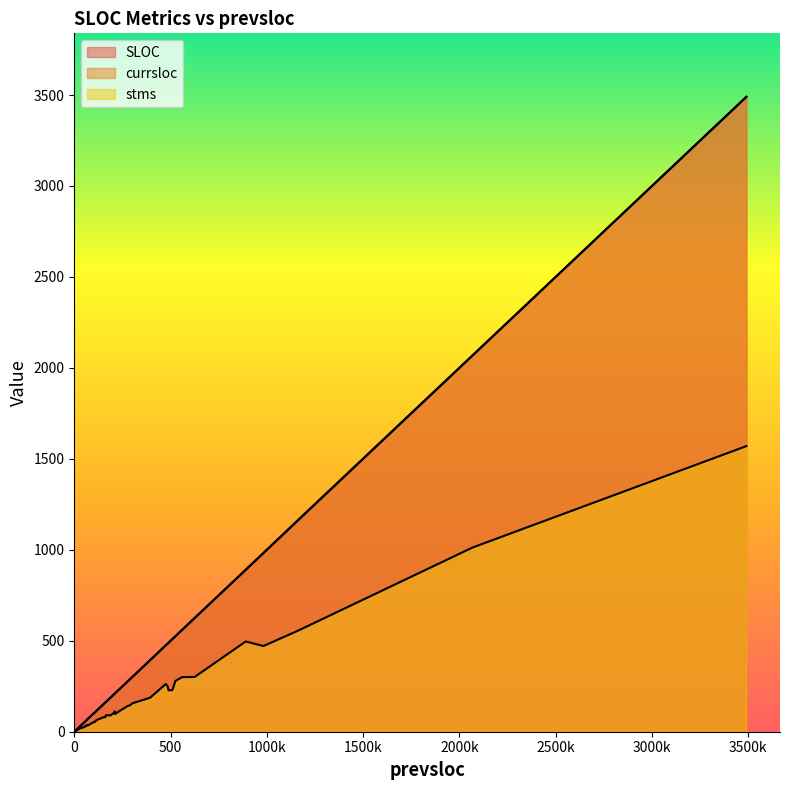

What is the spread (max minus min) of values at 560?

260